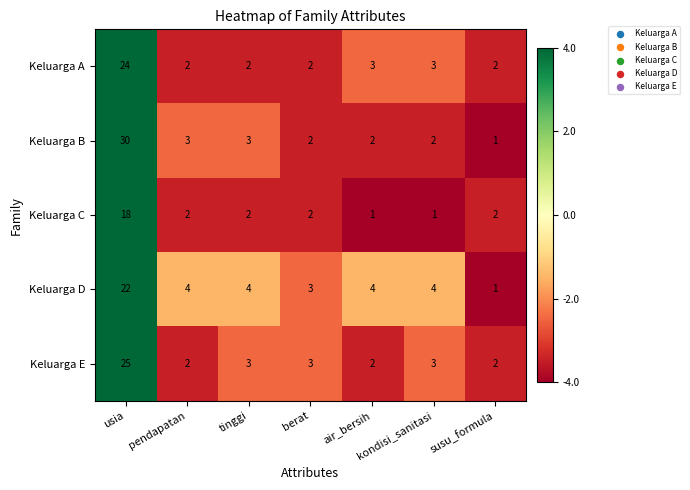

What is the difference between the maximum and second lowest values in the Keluarga A series?

22